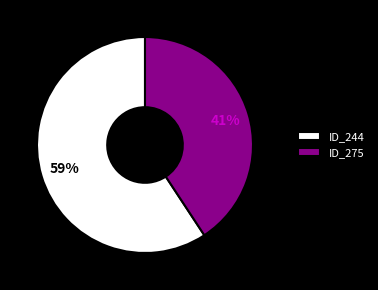

True or false: ID_275 accounts for 41% of the total.

True